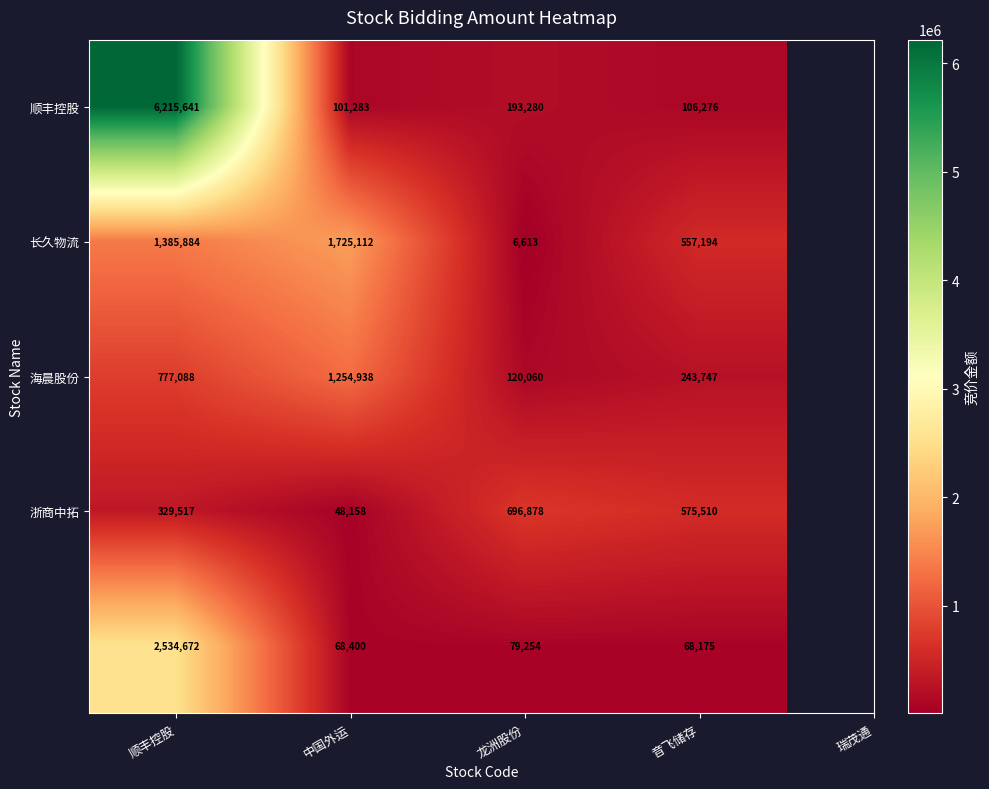

At which category does the chart reach its peak across all series?

顺丰控股